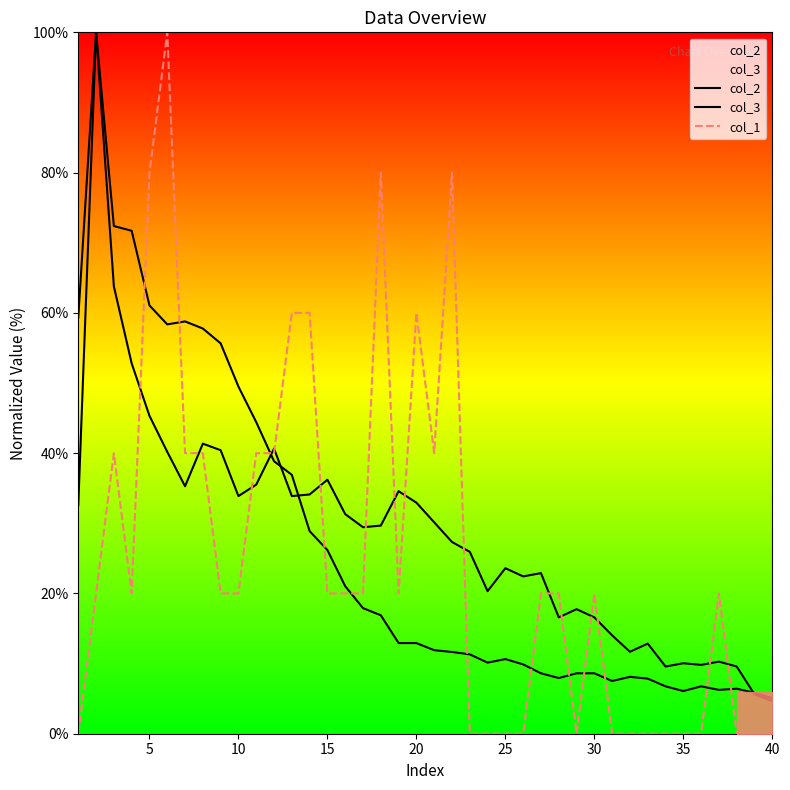

Is it true that col_3 equals 70.6 at 35?

False